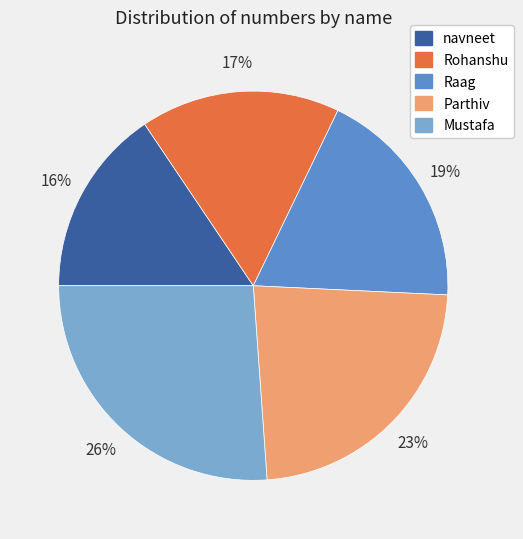

Does any single category account for the majority?

No